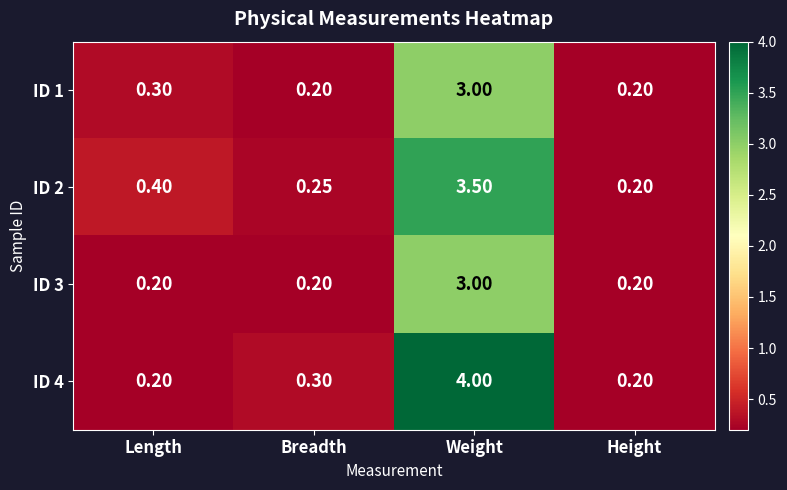

At which category is the sum across all series the highest?

Weight